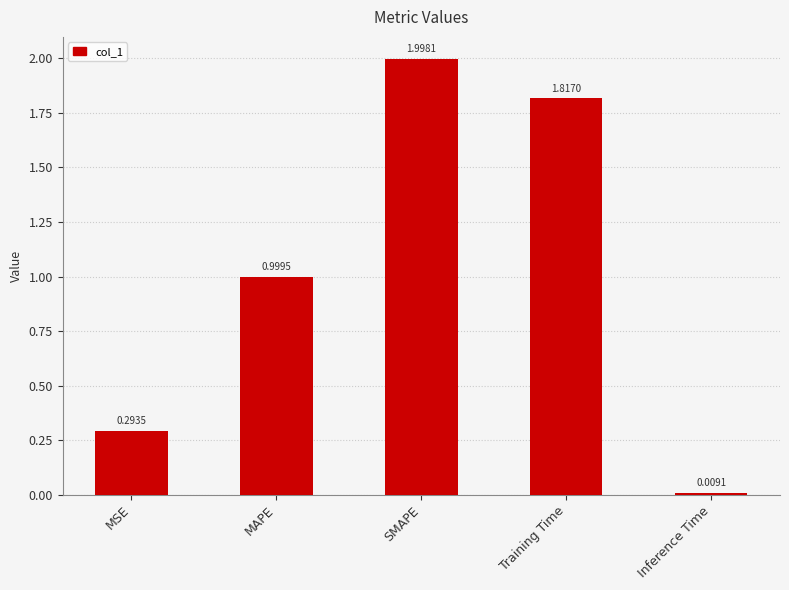

What is the maximum value shown in the chart?

2.0